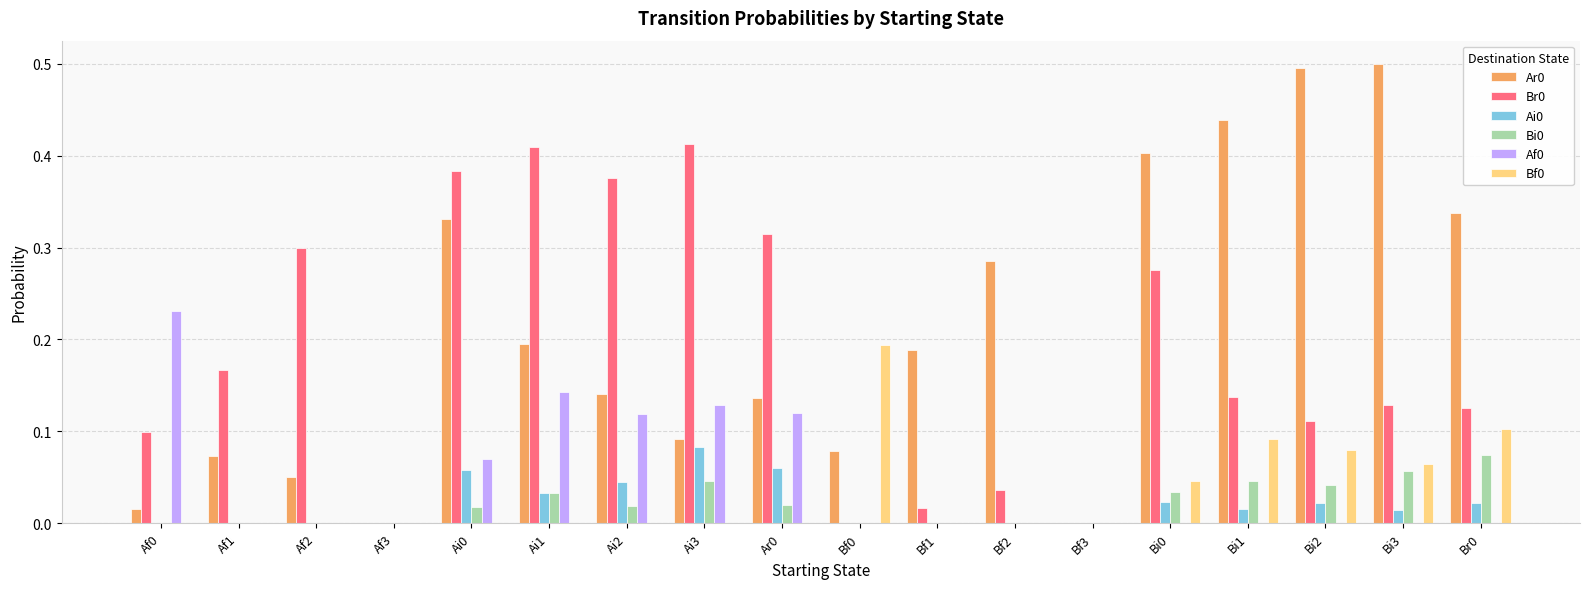

Is the value of Ar0 at Af2 greater than the value of Br0 at Ai3?

No